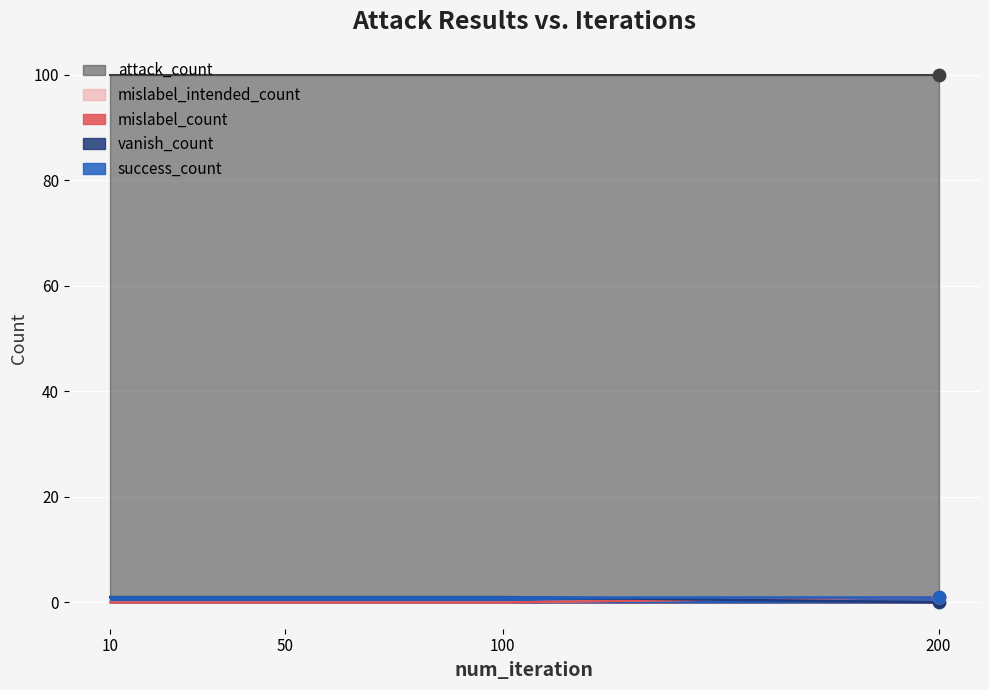

At which category is the sum across all series the highest?

200